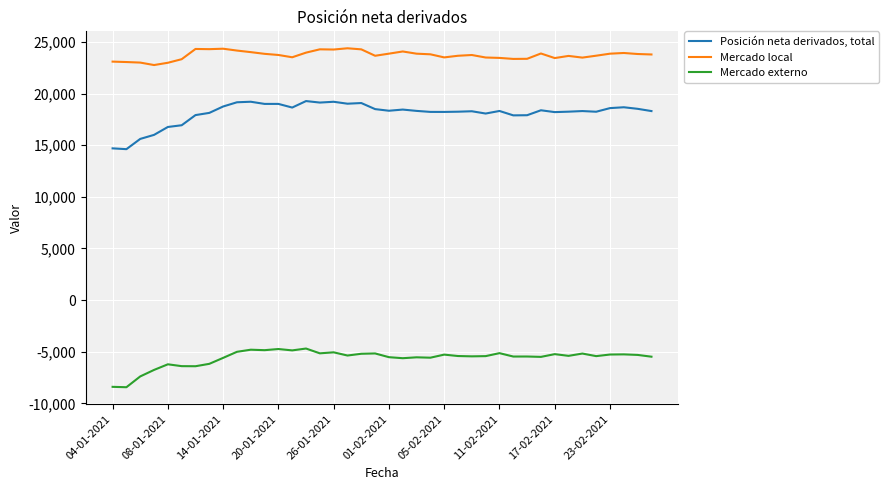

What is the difference between the maximum and minimum values in the Mercado externo series?

3748